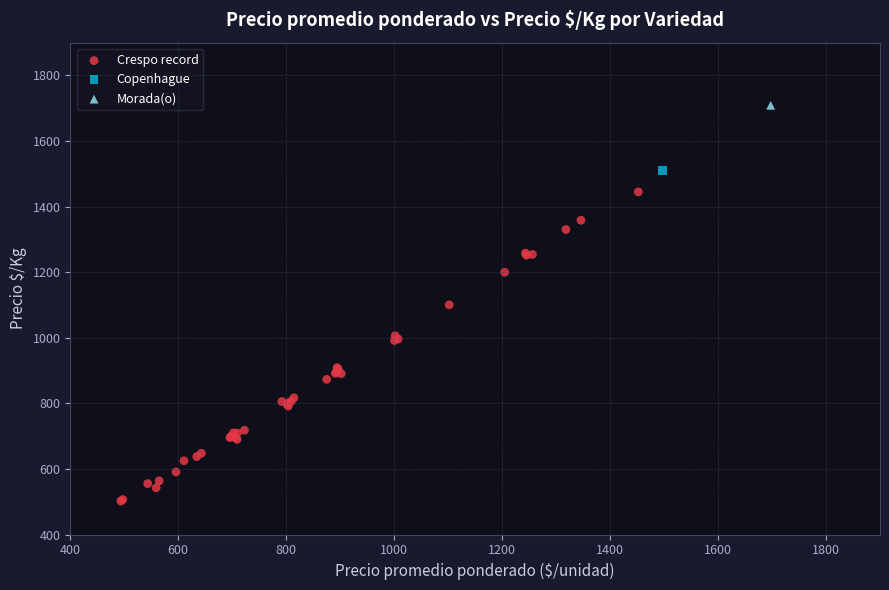

What are all the series names shown in the legend?

Crespo record, Copenhague, Morada(o)